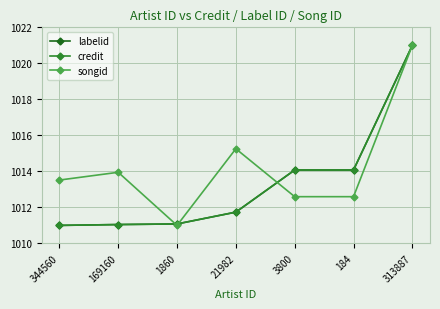

Between 344560 and 21982, which series saw the biggest shift?

songid